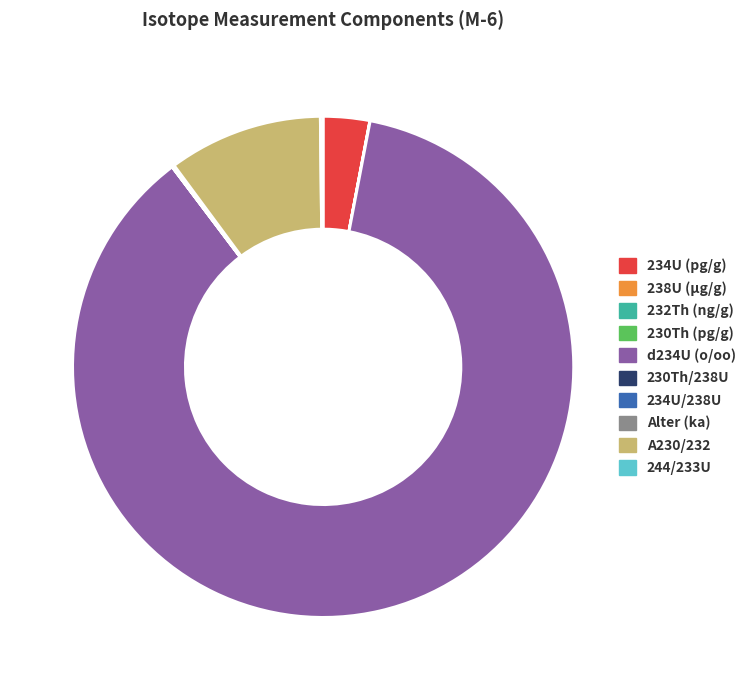

Combined, do A230/232 and d234U (o/oo) account for over 50%?

Yes